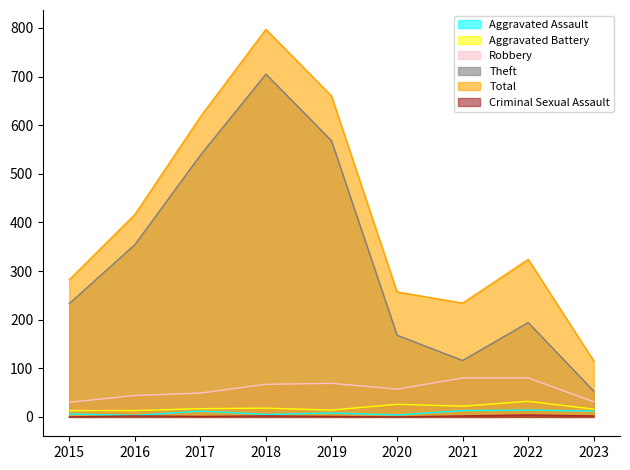

True or false: Robbery and Theft cross at least once.

False